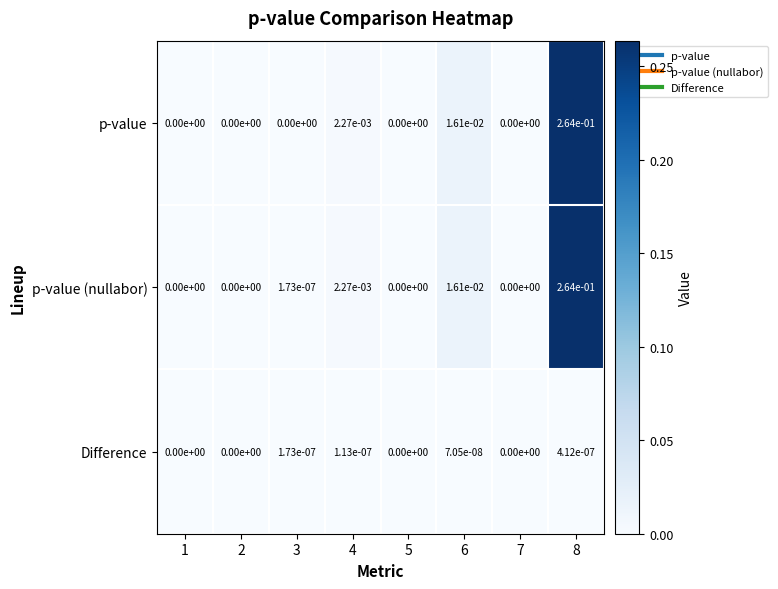

Which series has the largest total across all categories?

p-value (nullabor)